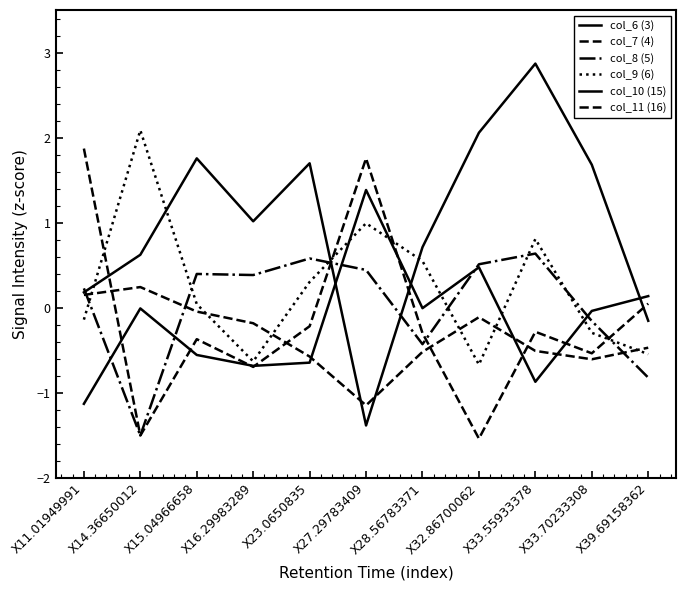

True or false: col_7 (4) and col_11 (16) intersect in this chart.

True